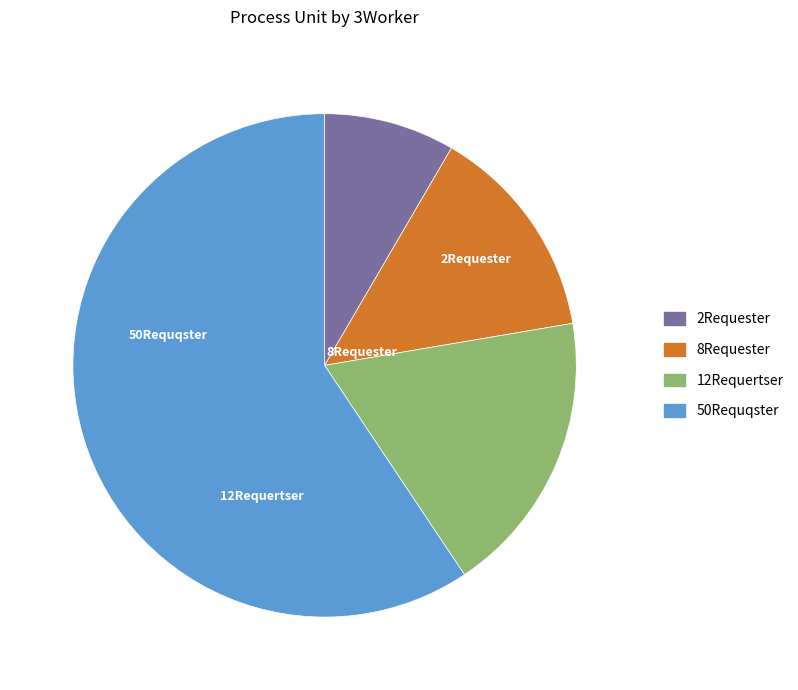

The 8Requester slice represents 20% of the pie. True or false?

False